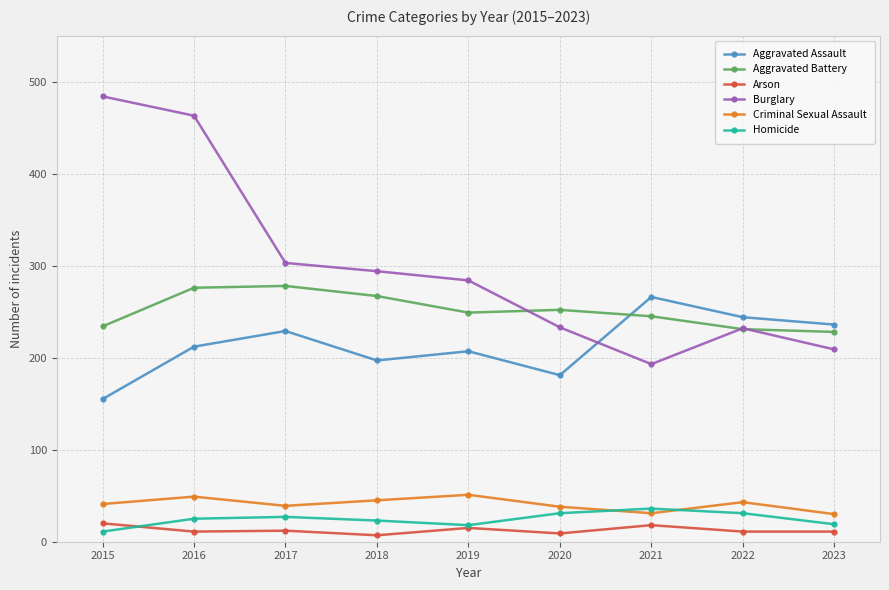

Which series has the widest spread of values?

Burglary